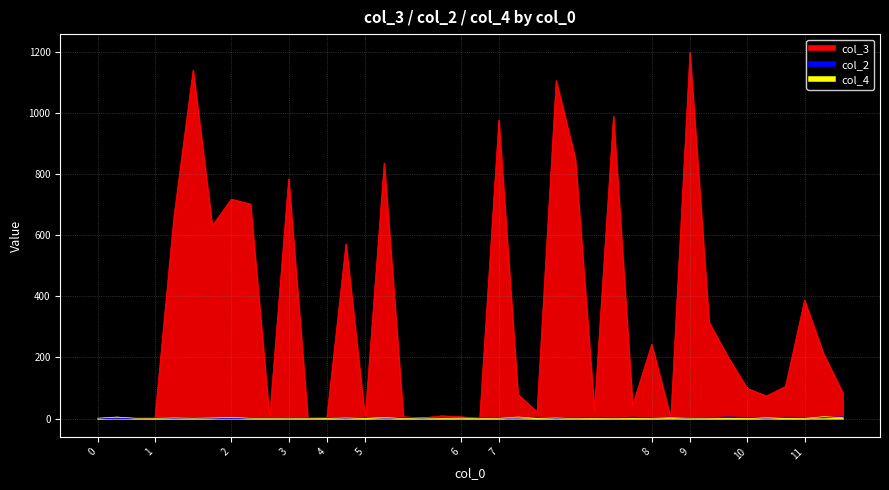

True or false: col_2 and col_4 cross at least once.

True